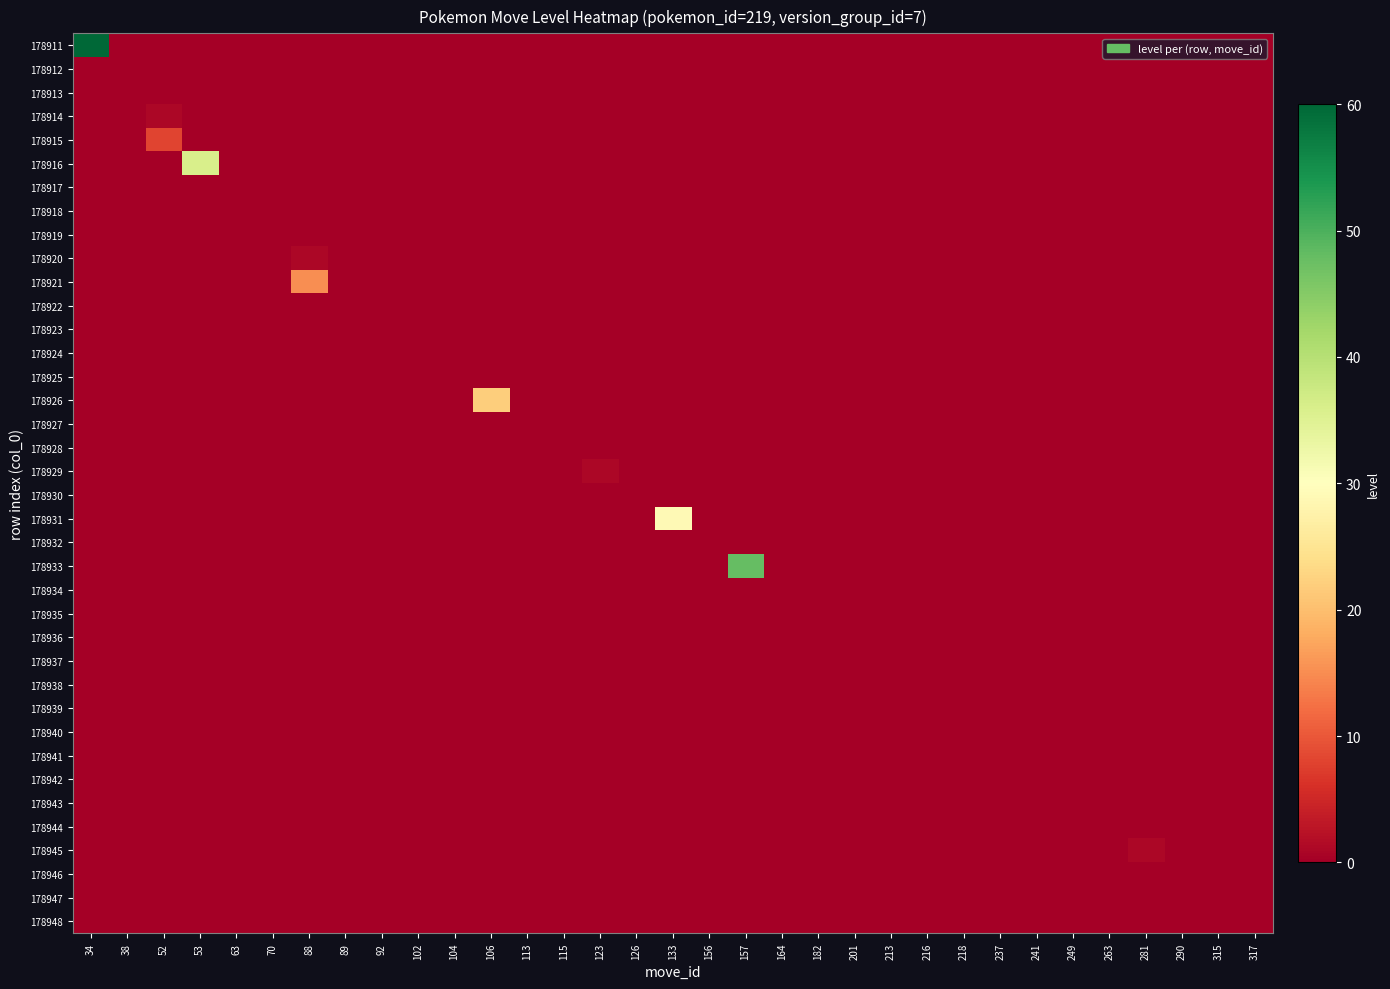

List the series in order of their peak value, highest first.

178911, 178933, 178916, 178931, 178926, 178921, 178915, 178914, 178920, 178929, 178945, 178912, 178913, 178917, 178918, 178919, 178922, 178923, 178924, 178925, 178927, 178928, 178930, 178932, 178934, 178935, 178936, 178937, 178938, 178939, 178940, 178941, 178942, 178943, 178944, 178946, 178947, 178948